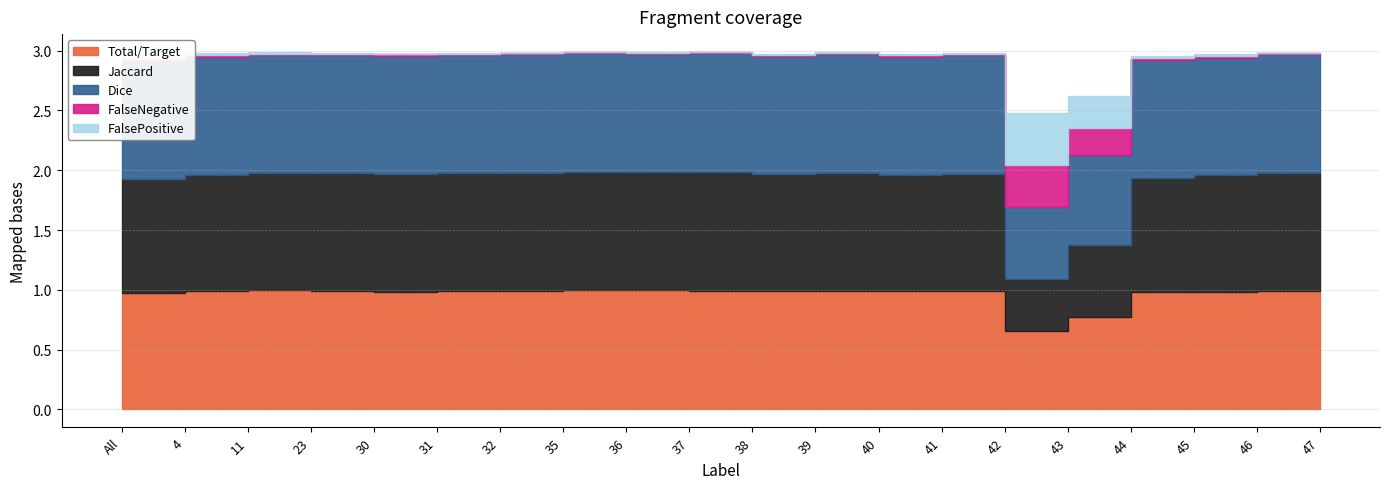

What is the maximum value shown in the chart?

1.0